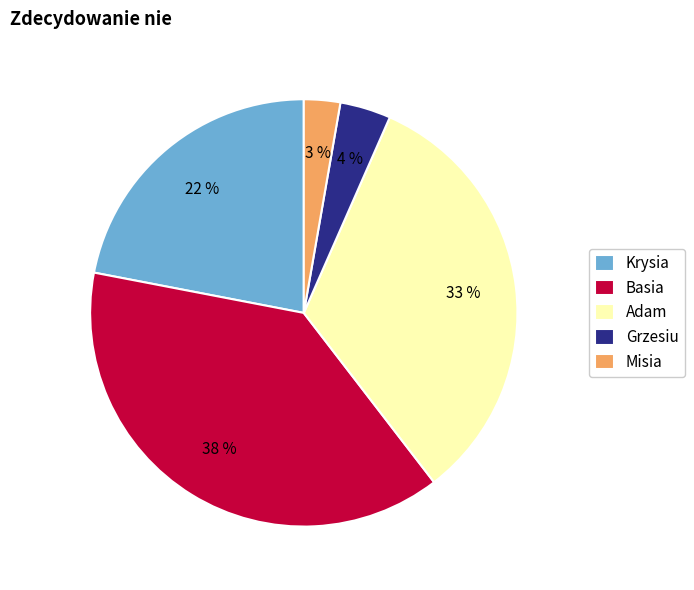

Do Misia and Adam together represent more than half of the pie?

No